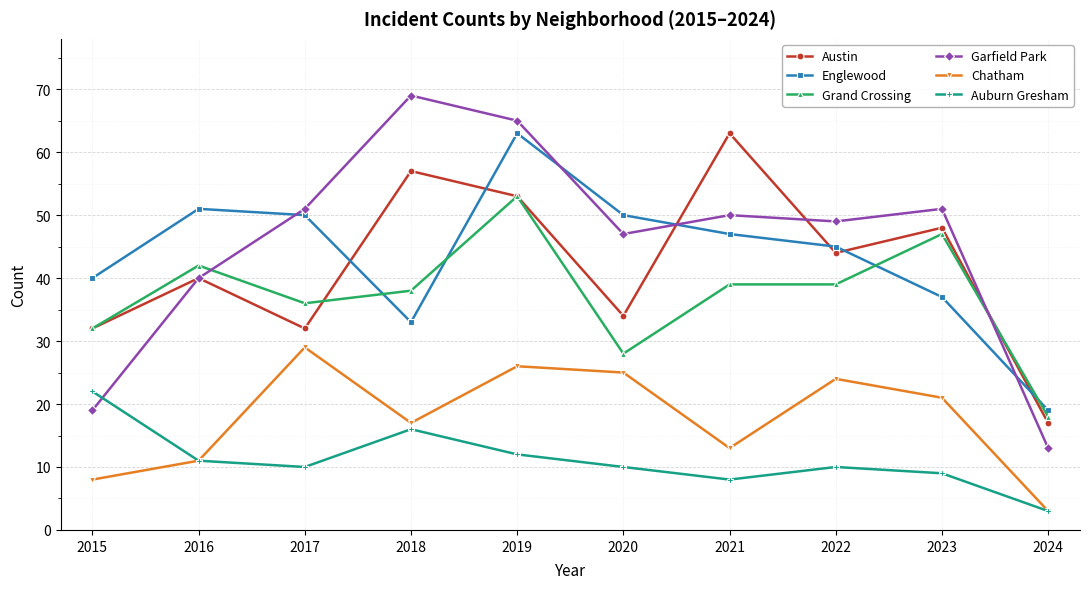

Is the value of Englewood at 2018 greater than the value of Garfield Park at 2018?

No